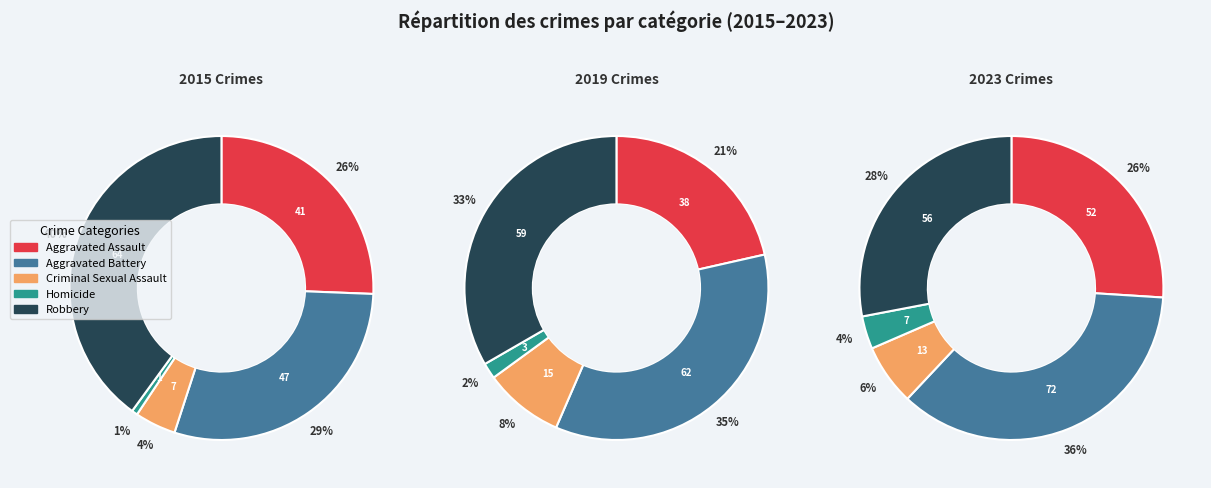

What portion of the pie excludes Homicide?

99.4%